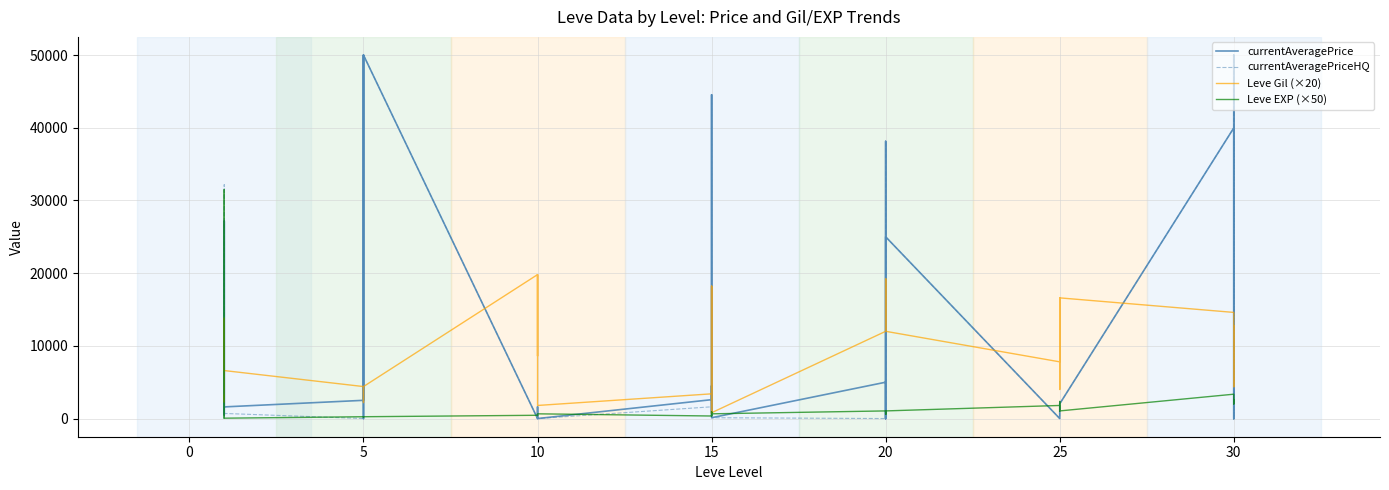

What is the maximum value for Leve EXP (×50)?

31500.0